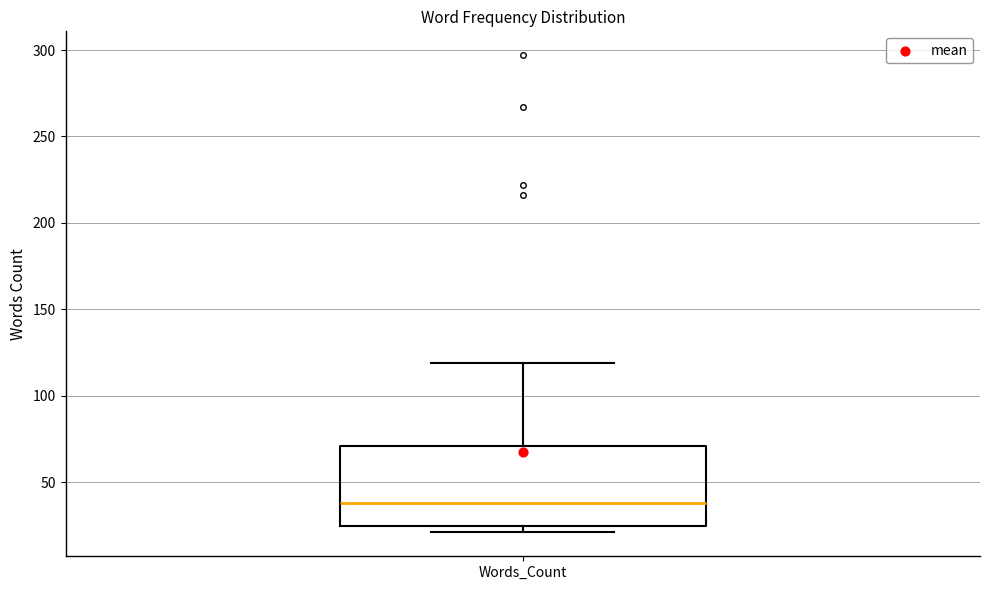

Where is the lower edge of the box for Words_Count on the y-axis? The values are not printed on the chart, so give them approximately, as read against the axis.

25